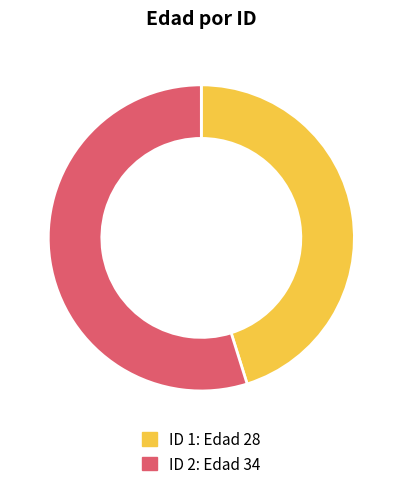

Which category accounts for the majority?

ID 2: Edad 34